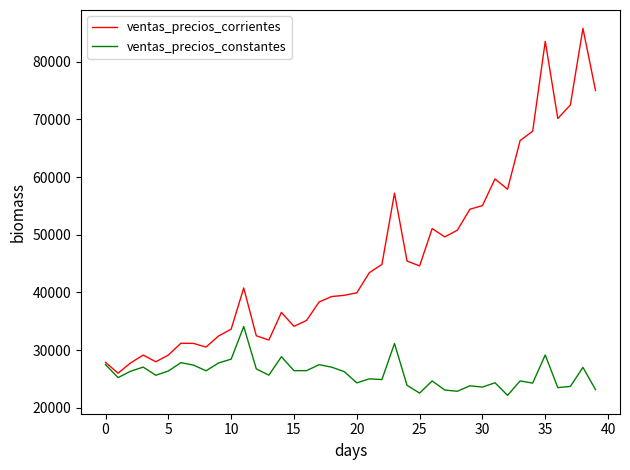

Which series has the largest range (max minus min)?

ventas_precios_corrientes